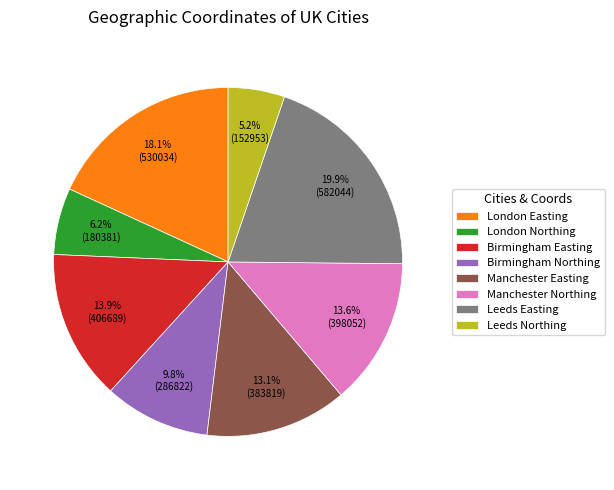

Does Leeds Easting represent more than half of the total?

No